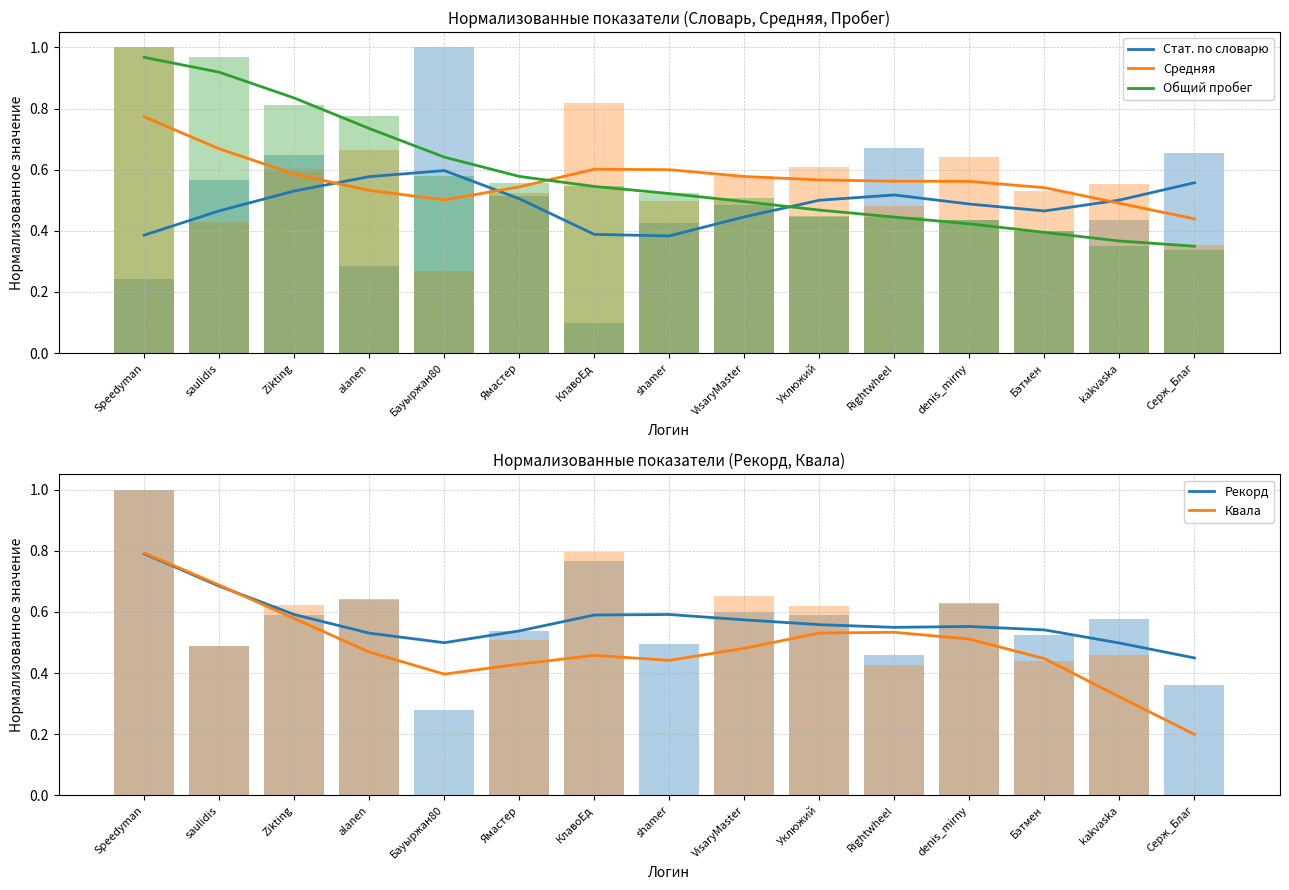

Which category has the highest value in the Рекорд series?

Speedyman